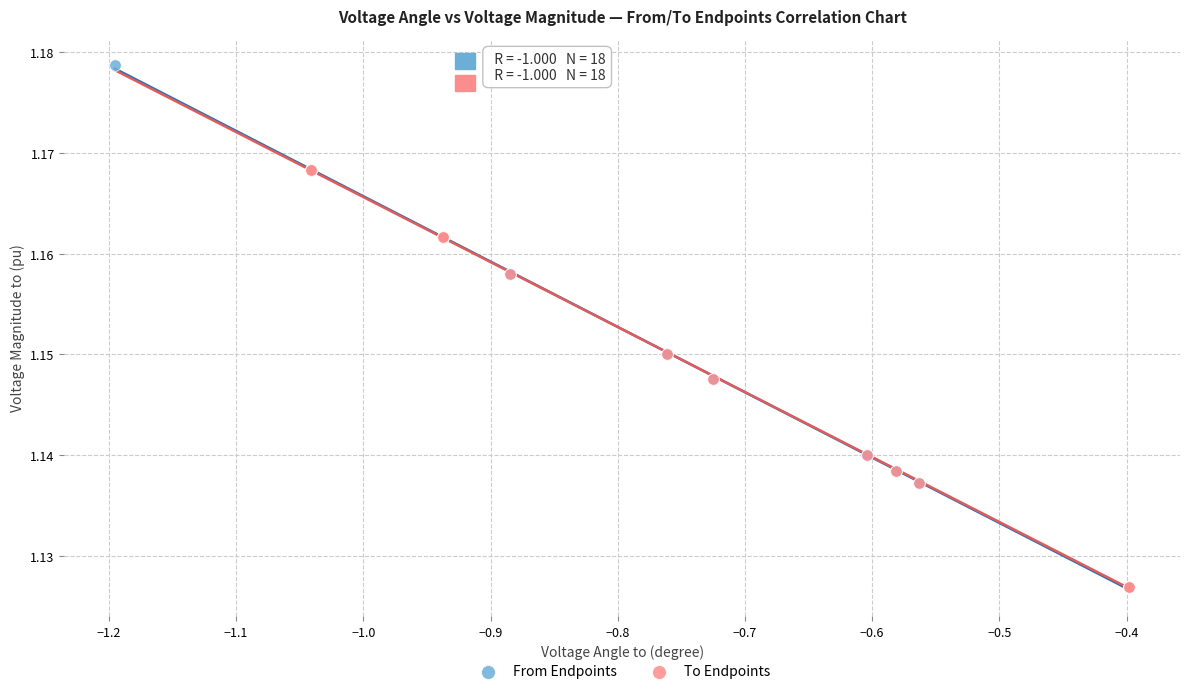

Which series has the widest spread of Y values?

From Endpoints